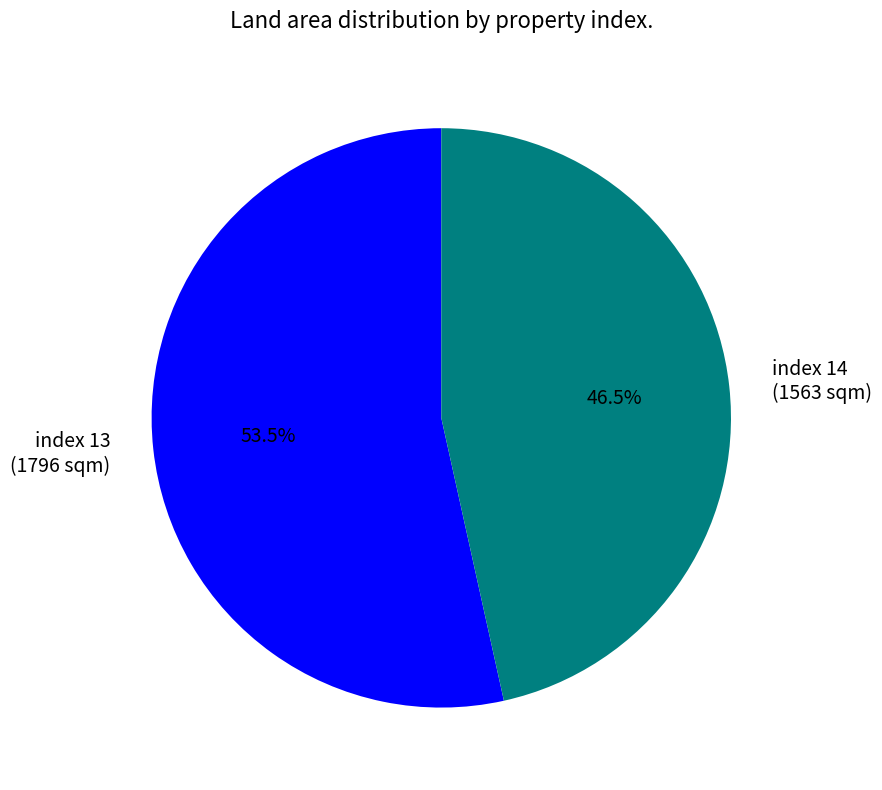

Which category accounts for the majority?

index 13 (1796 sqm)